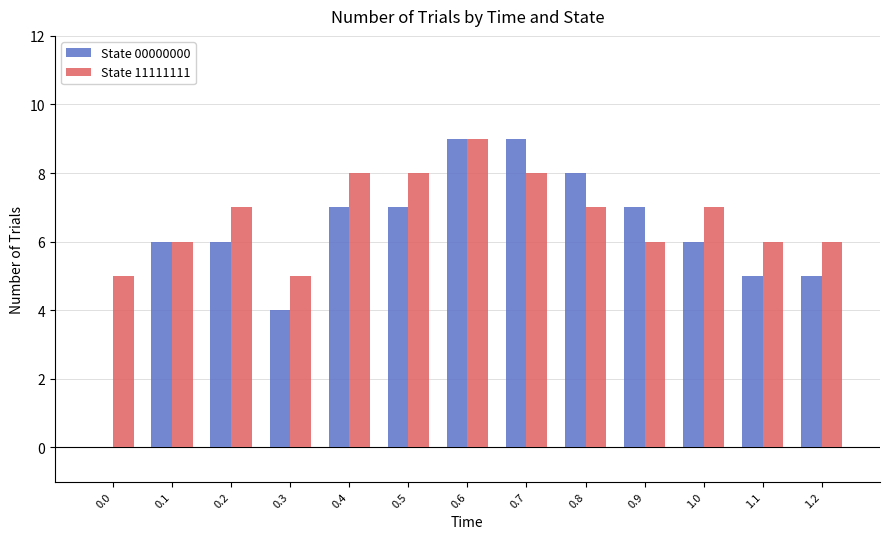

What is the sum of all State 11111111 values?

88